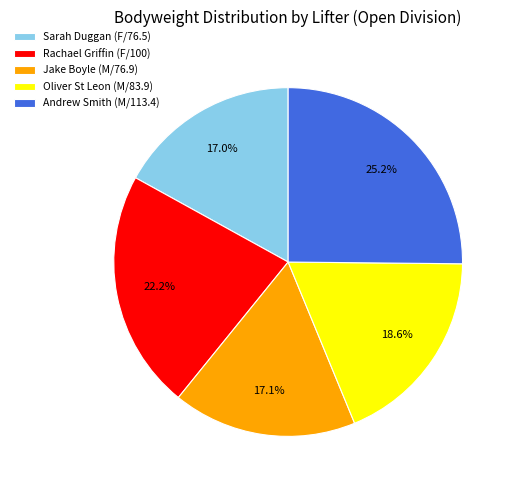

True or false: Andrew Smith (M/113.4) accounts for 25% of the total.

True